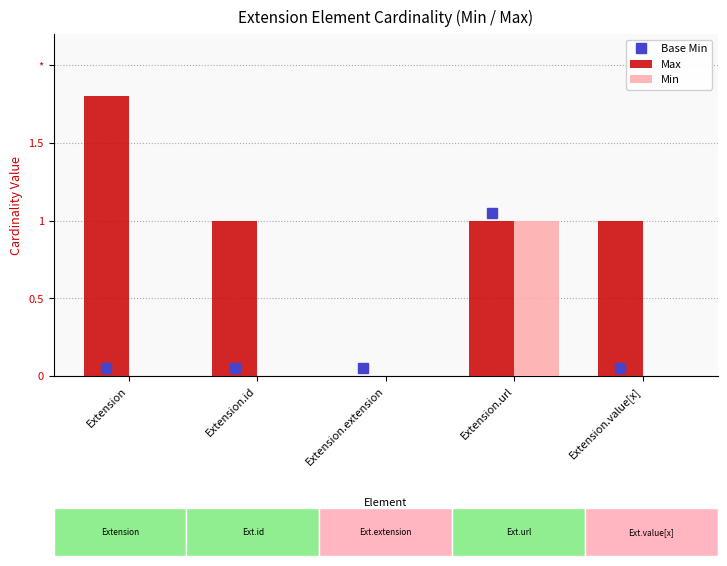

Is it true that Max equals 1.8 at Extension?

True